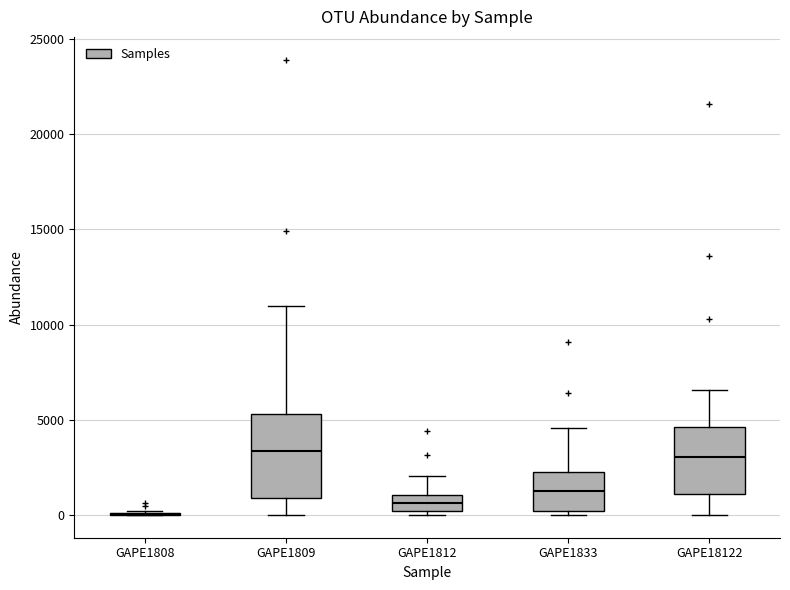

Reading left to right, transcribe this box plot: for each box, give where its median line is, the range the box spans, and where its two whiskers end, as read against the y-axis. The values are not printed on the chart, so give them approximately, as read against the axis.

GAPE1808: box collapsed to a line at 0, whiskers 0 to 0
GAPE1809: median 3500, box 1000 to 5500, whiskers 0 to 11000
GAPE1812: median 500, box 0 to 1000, whiskers 0 (just below the box's lower edge) to 2000
GAPE1833: median 1500, box 0 to 2500, whiskers 0 (just below the box's lower edge) to 4500
GAPE18122: median 3000, box 1000 to 4500, whiskers 0 to 6500